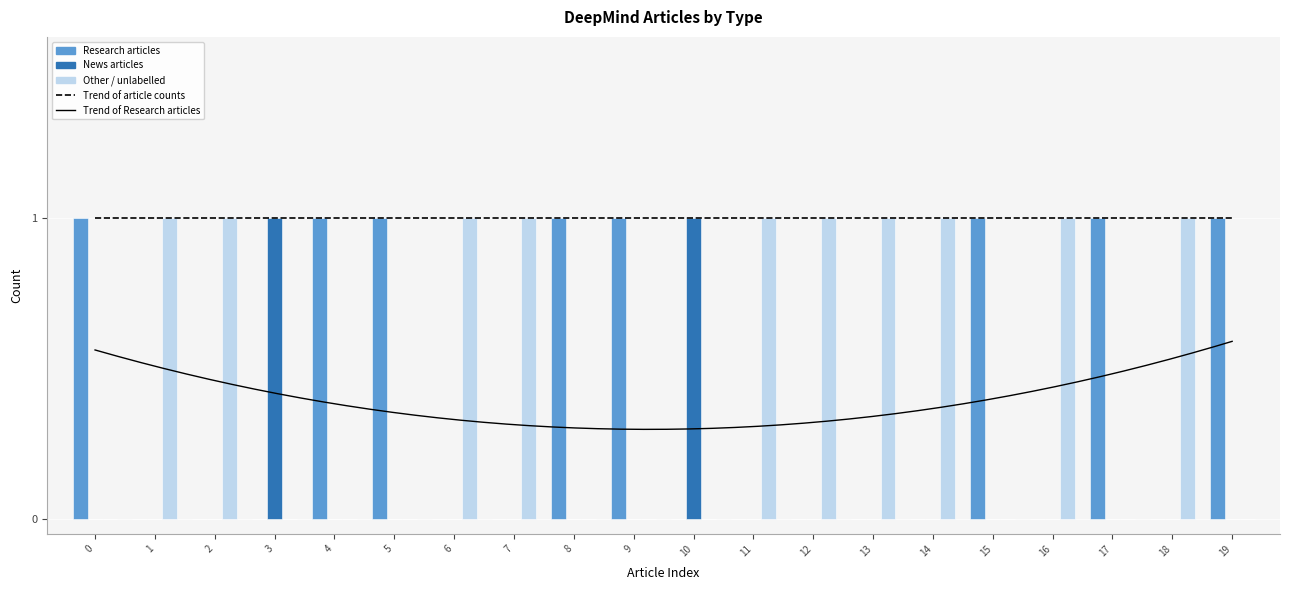

Which category has the lowest value across all series?

1